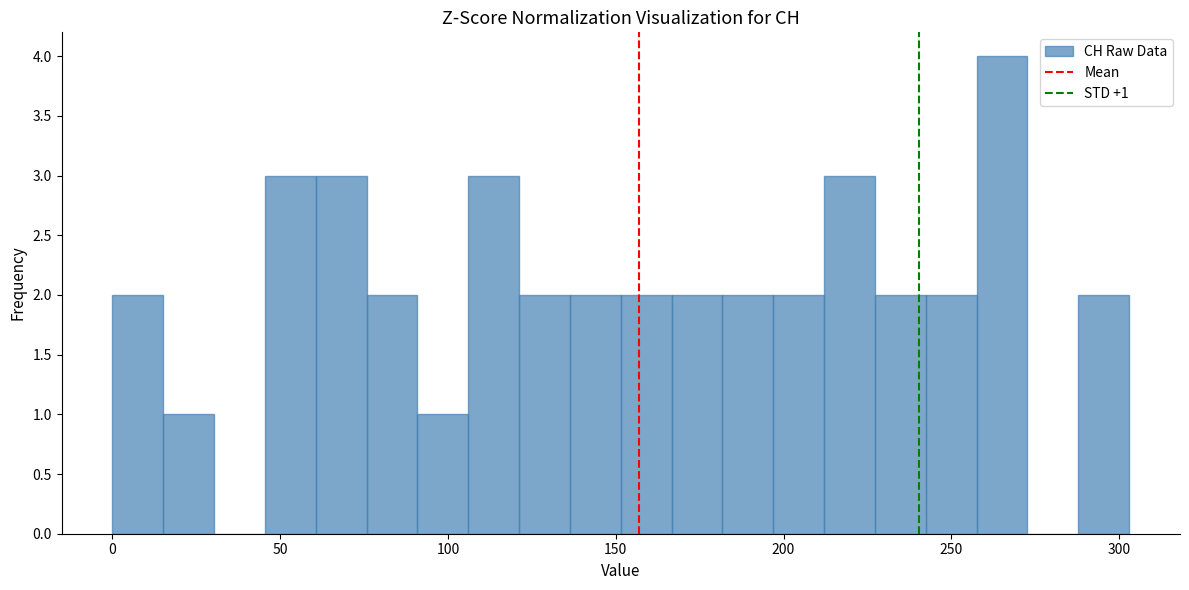

Read against the x-axis, roughly where is the centre of the tallest bar?

265